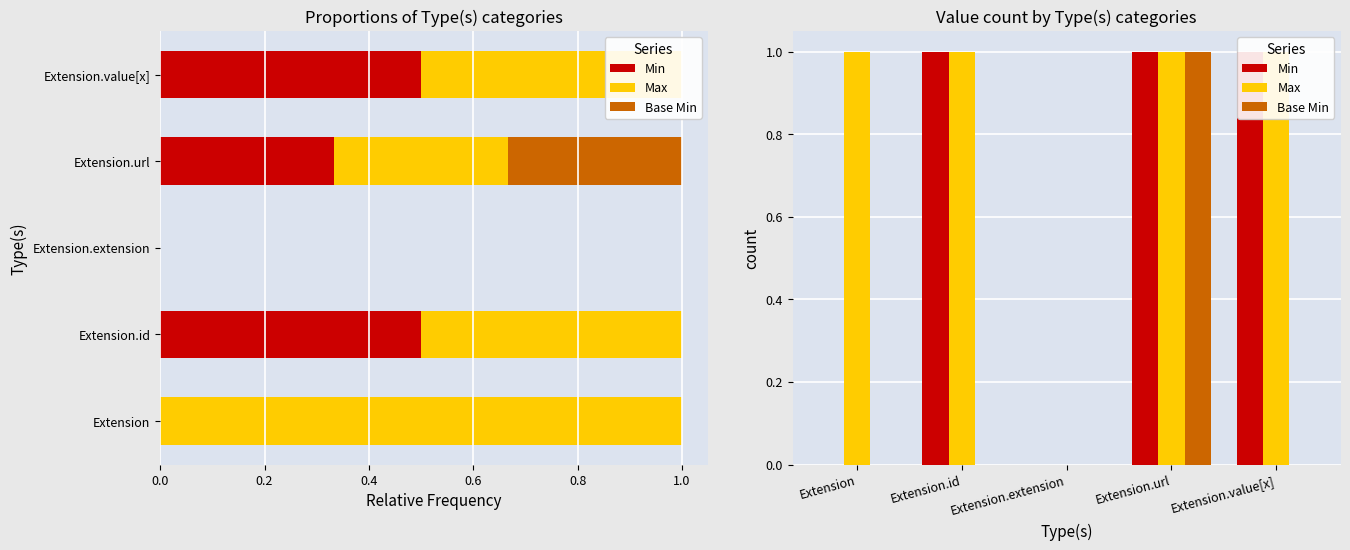

What are all the series names shown in the legend?

Min, Max, Base Min